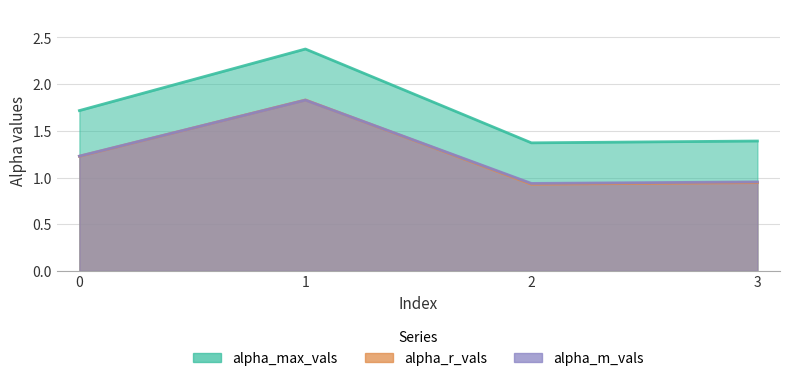

Count the number of data series in this chart.

3